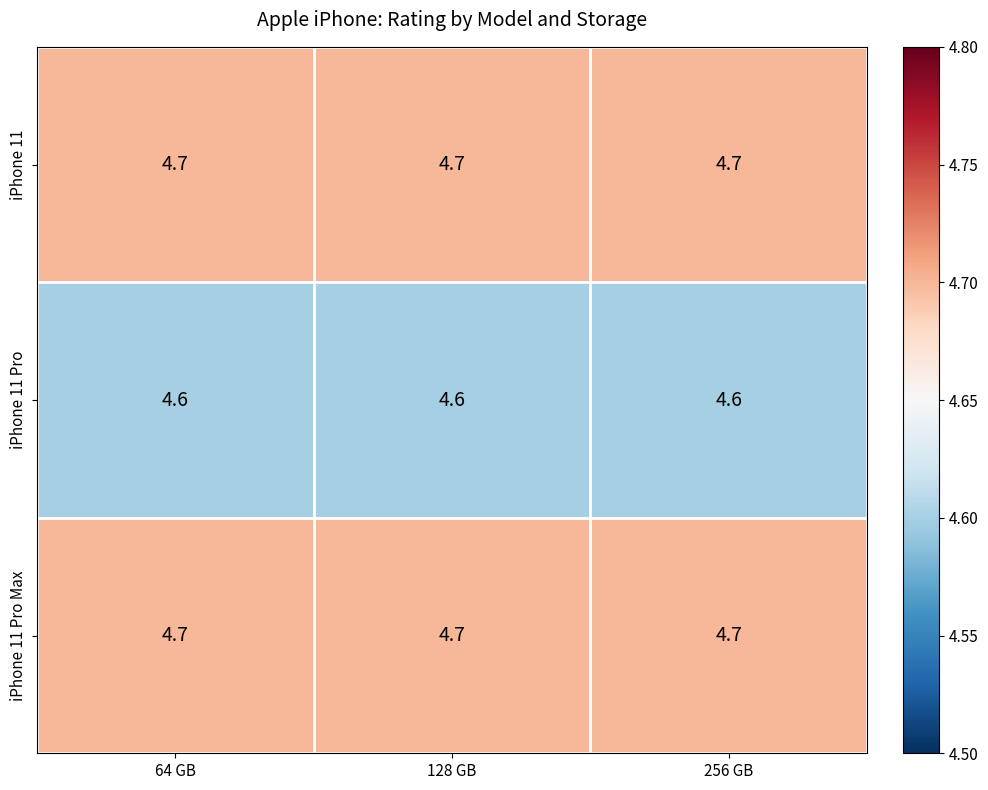

What is the spread (max minus min) of values at 128 GB?

0.1